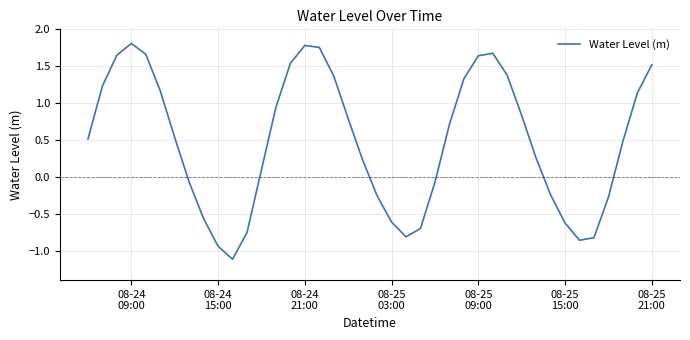

What is the minimum value shown in the chart?

-1.1